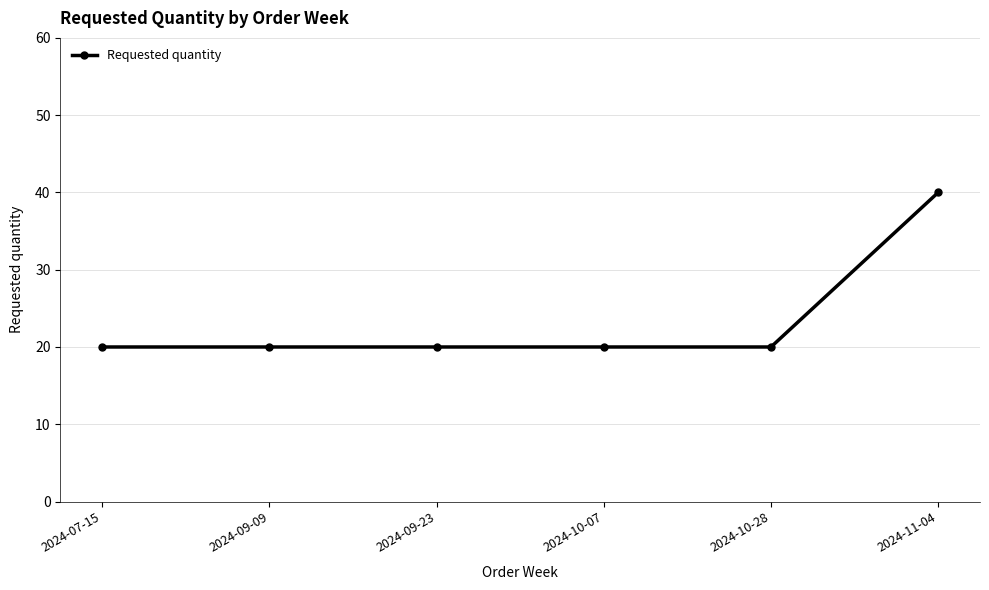

Between 2024-11-04 and 2024-09-09, which is larger?

2024-11-04